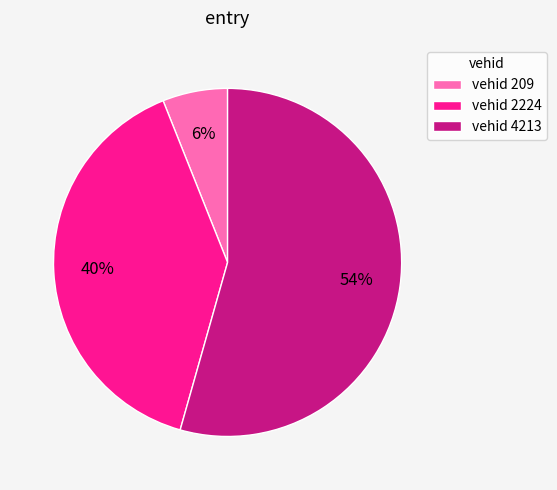

To the nearest percent, what portion does vehid 209 represent?

6%